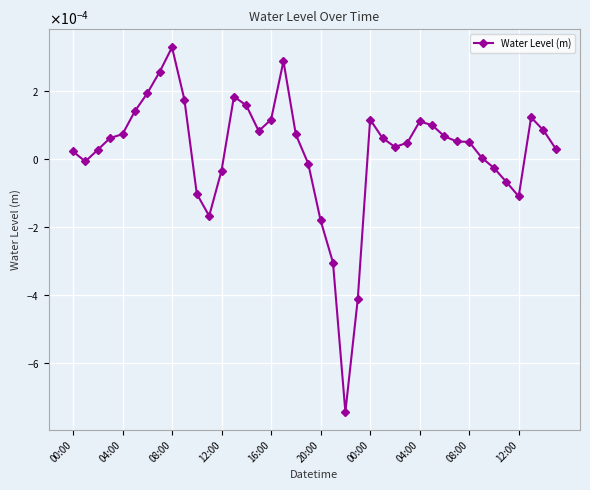

List the labels in order of value, smallest first.

22, 23, 21, 20, 11, 36, 10, 35, 12, 34, 19, 04:00, 33, 00:00, 08:00, 39, 26, 27, 32, 31, 25, 12:00, 30, 18, 16:00, 15, 38, 29, 28, 16, 24, 37, 20:00, 14, 12:00, 13, 00:00, 04:00, 17, 08:00